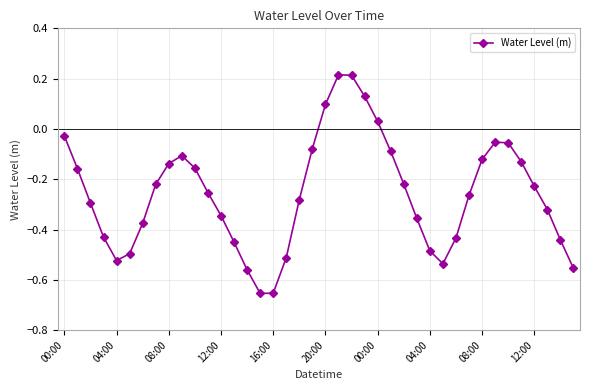

How many points are lower than both their immediate neighbors (excluding endpoints)?

3